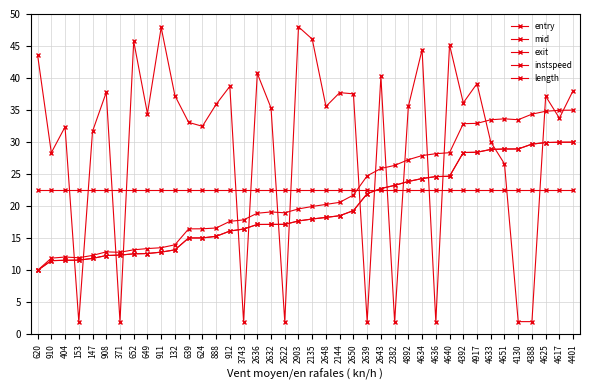

What is the difference between the maximum and second lowest values in the entry series?

18.5